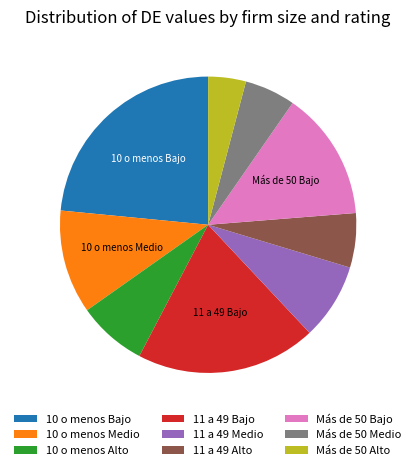

Count the number of slices in the pie.

9